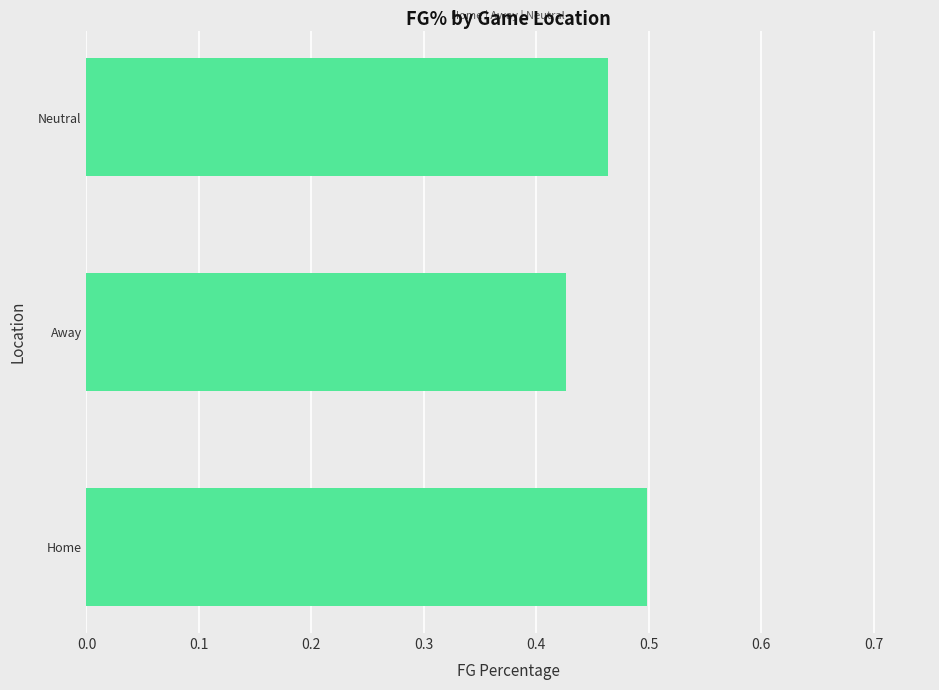

At which label is the value closest to 0?

Away